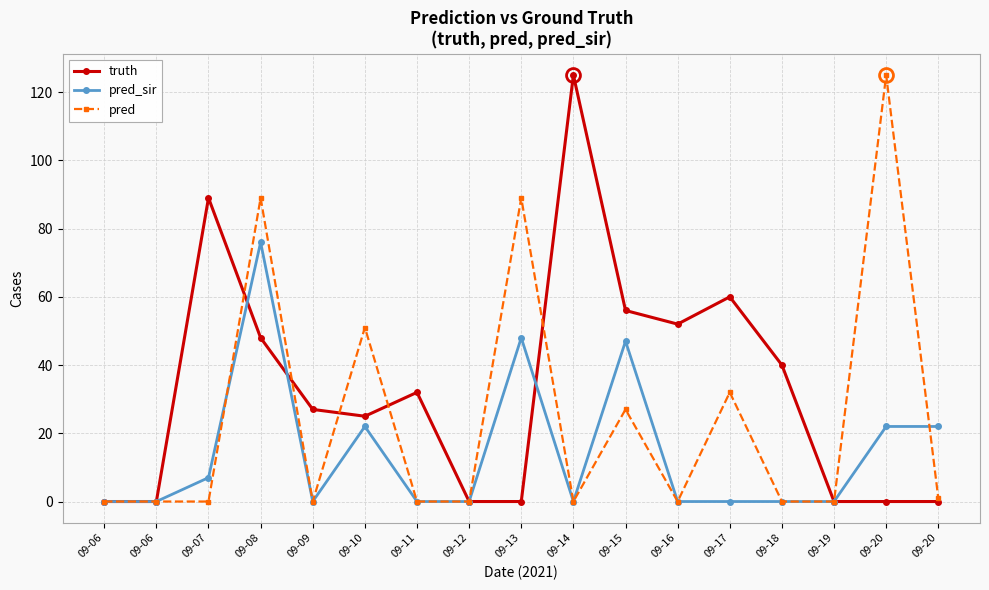

Where do truth and pred first cross each other?

09-07 and 09-08